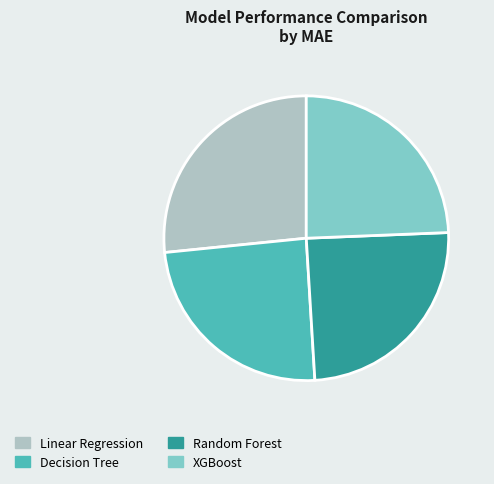

Combined, do XGBoost and Random Forest account for over 50%?

No